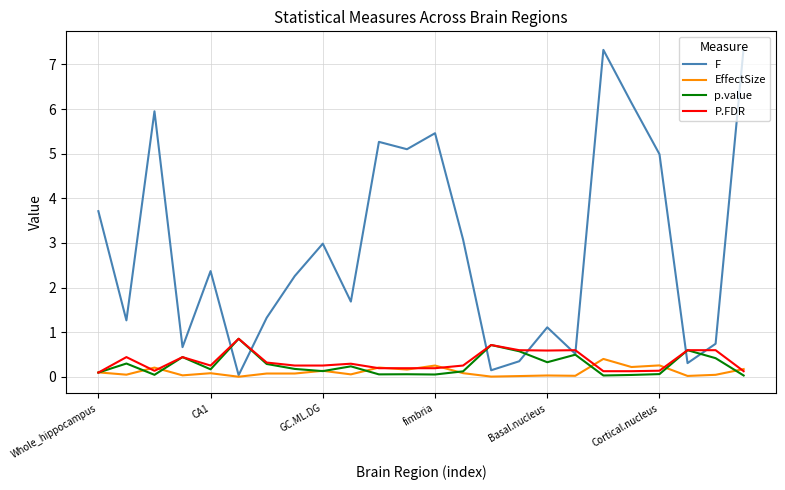

Which series has the widest spread of values?

F